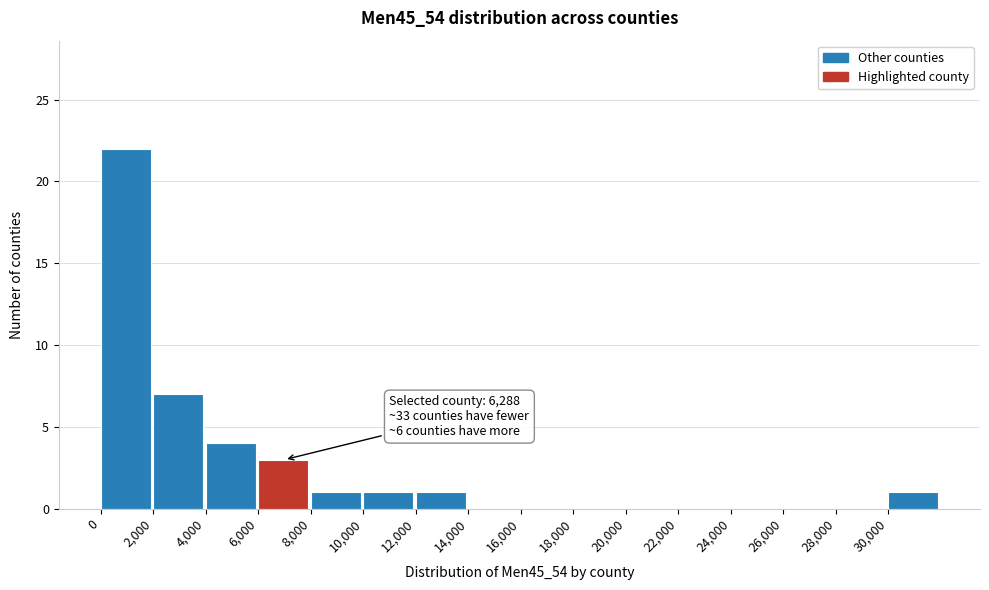

Which range on the x-axis has the tallest bar?

0 to 2000